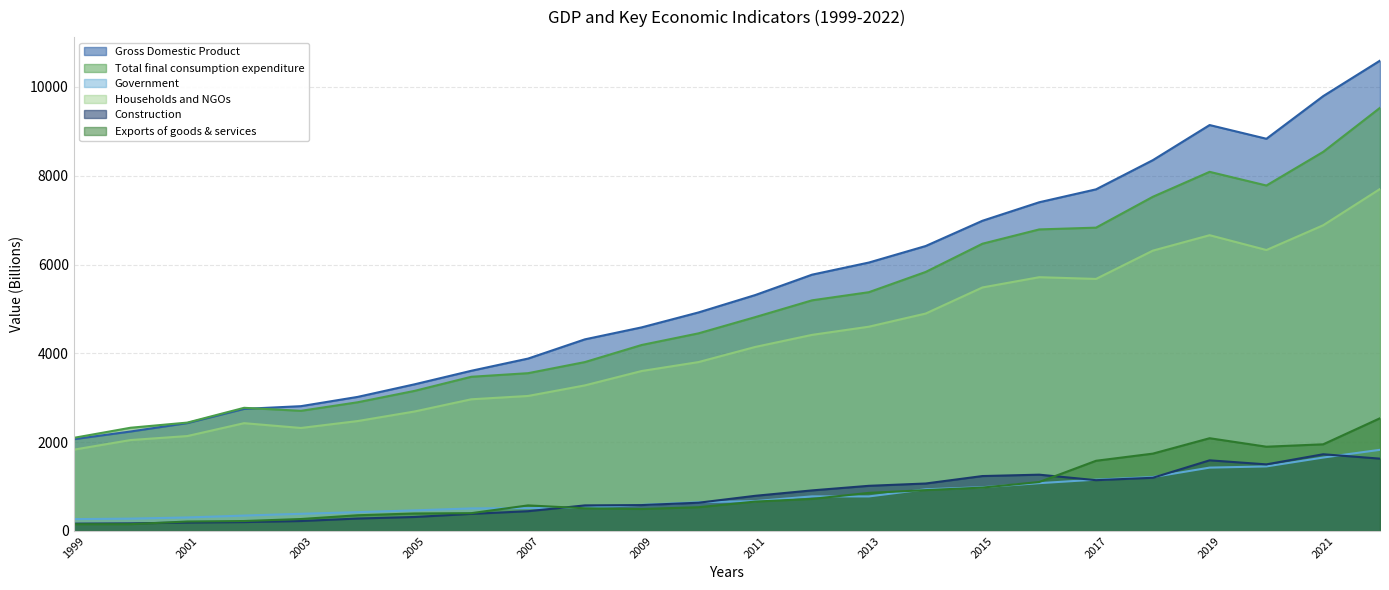

Reading left to right, list all the values displayed in this chart.

Gross Domestic Product: 2066	2239	2429	2749	2810	3019	3302	3607	3882	4315	4585	4921	5313	5772	6045	6417	6986	7403	7694	8351	9142	8833	9794	10593
Total final consumption expenditure: 2096	2324	2440	2773	2705	2898	3154	3472	3553	3803	4188	4450	4816	5194	5377	5833	6469	6791	6831	7526	8088	7780	8538	9530
Government: 266	277	303	346	386	423	463	507	513	525	586	647	672	778	777	938	985	1076	1155	1213	1426	1453	1653	1827
Households and NGOs: 1830	2047	2137	2427	2319	2475	2690	2965	3040	3278	3602	3803	4144	4416	4600	4896	5484	5715	5676	6313	6661	6327	6885	7702
Construction: 164	170	189	199	223	279	314	384	444	575	582	635	791	913	1016	1068	1236	1267	1143	1197	1590	1499	1727	1628
Exports of goods & services: 151	152	212	223	268	353	393	400	575	510	494	534	661	721	857	919	976	1102	1580	1741	2088	1897	1951	2538